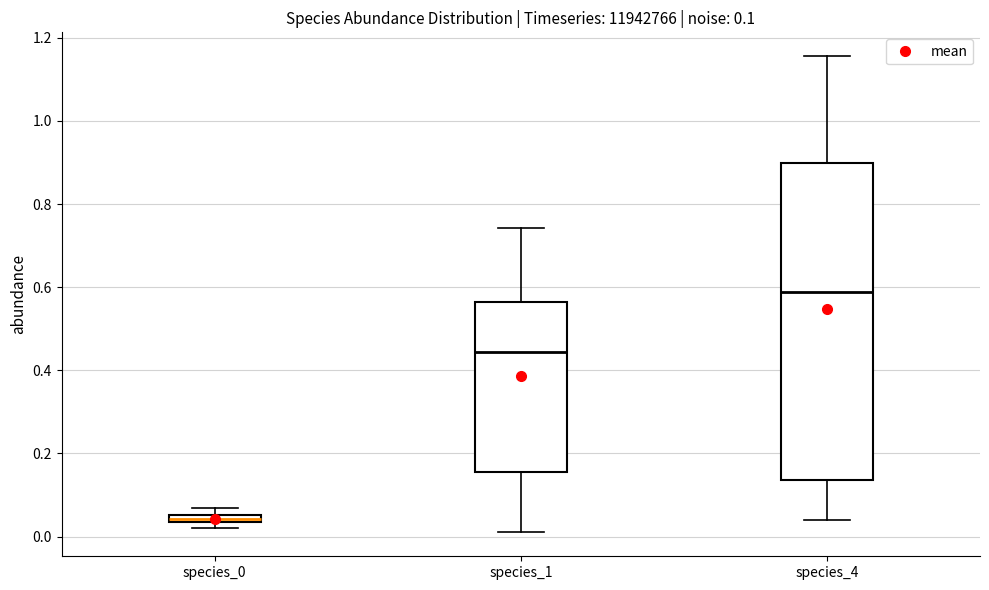

Comparing the boxes themselves (not the whiskers), which one is the tallest?

species_4